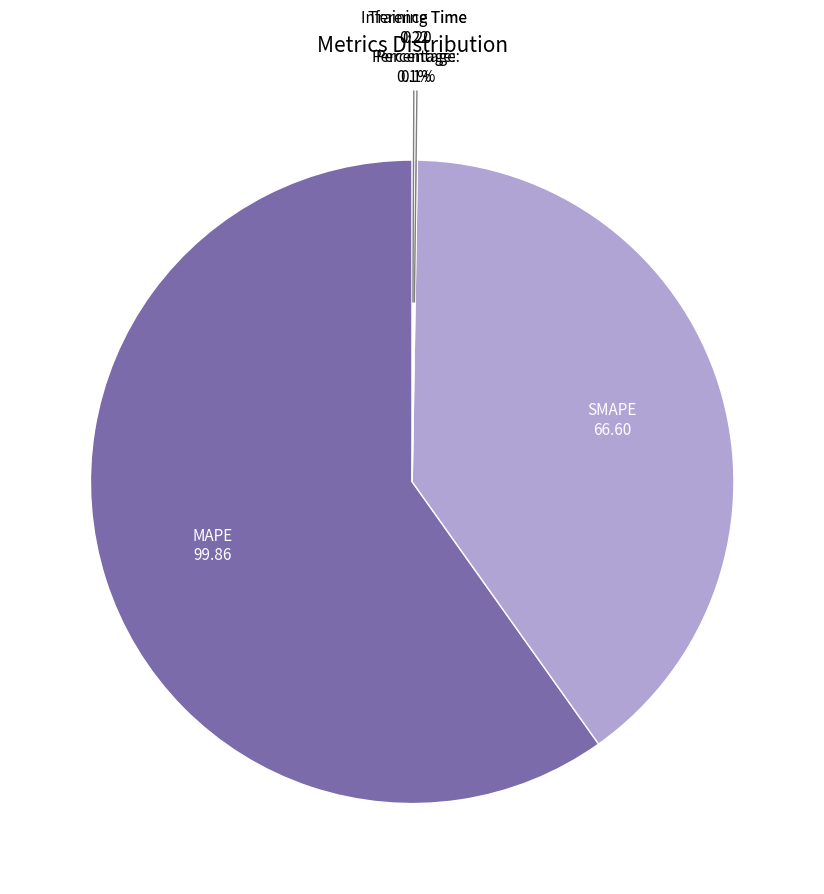

Which category has the biggest portion of the pie?

MAPE